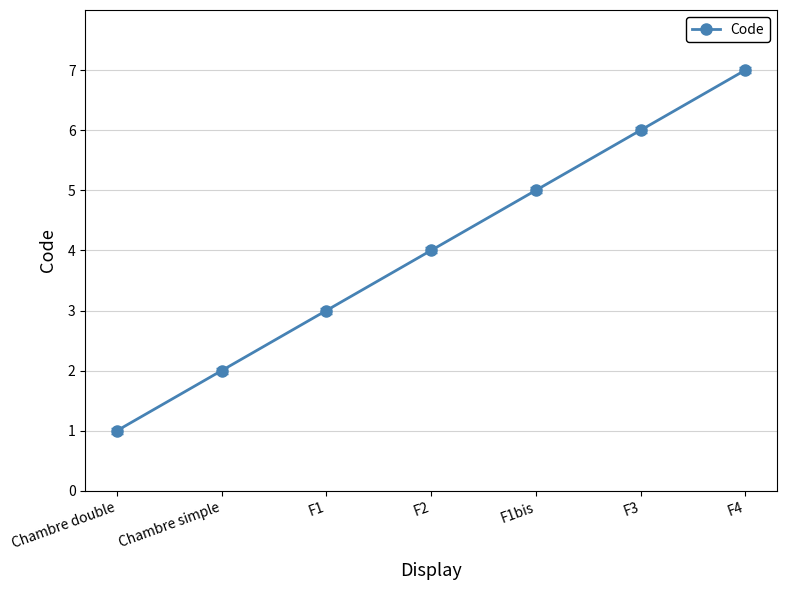

What position from the right is F1?

5